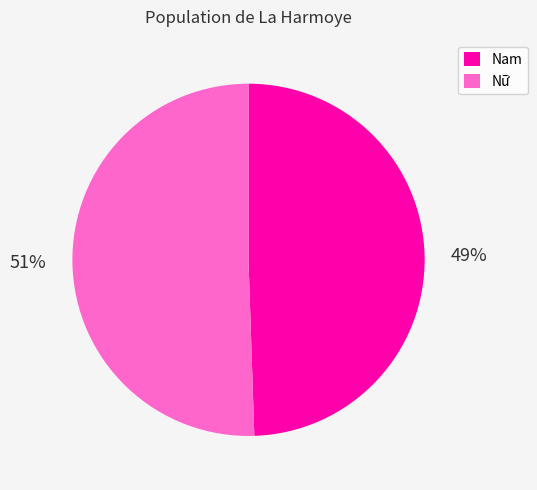

What is the ratio of the value at Nam to the value at Nữ?

1.0